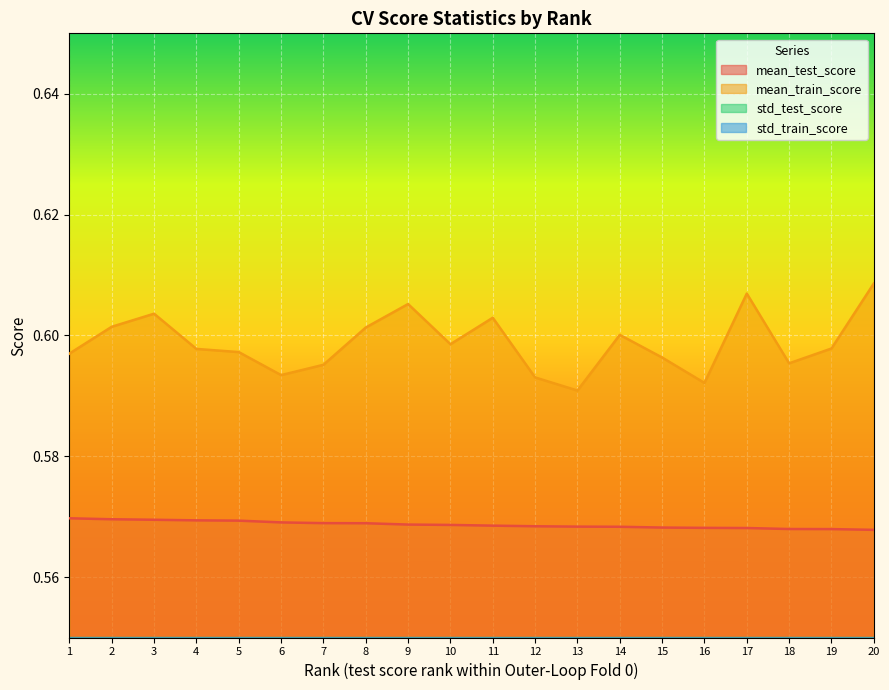

Does the chart display data point markers on the line(s)?

No